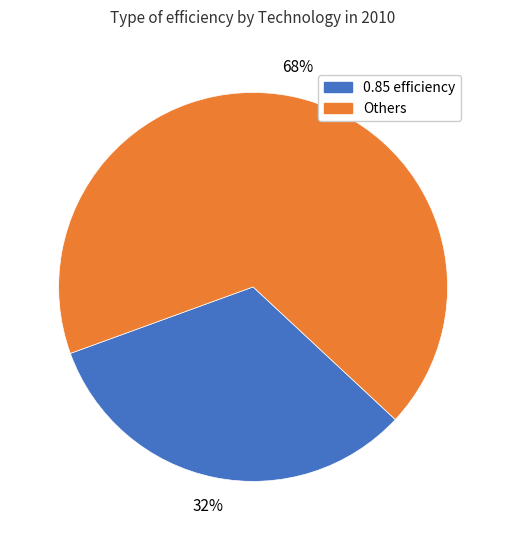

To the nearest percent, what is the average slice percentage?

50%